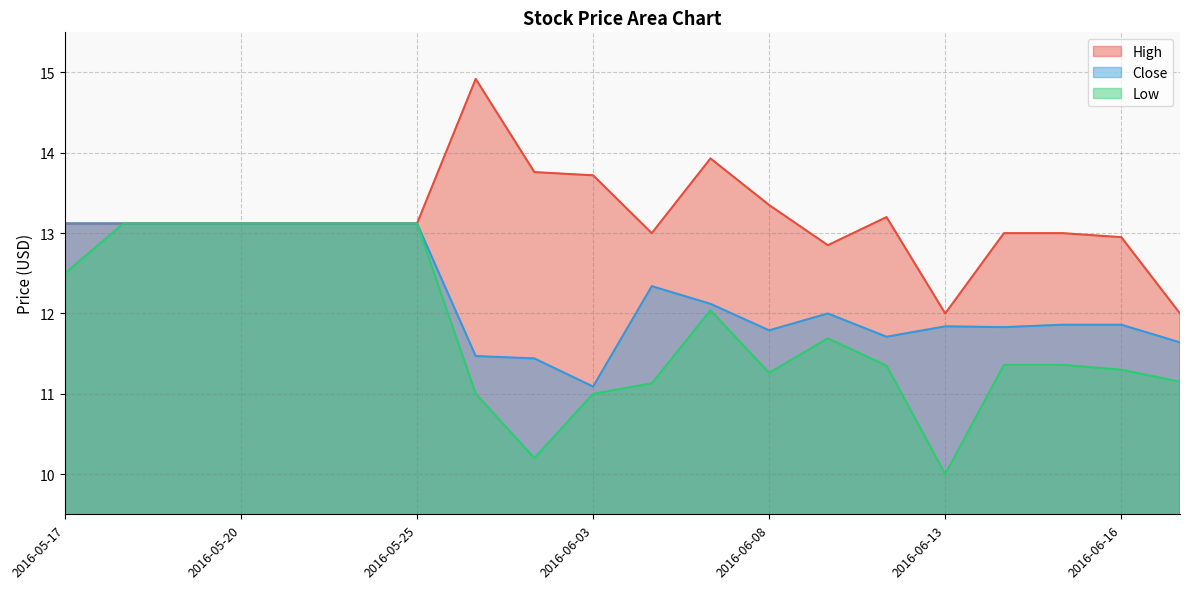

Which category has the lowest value in the Close series?

2016-06-03